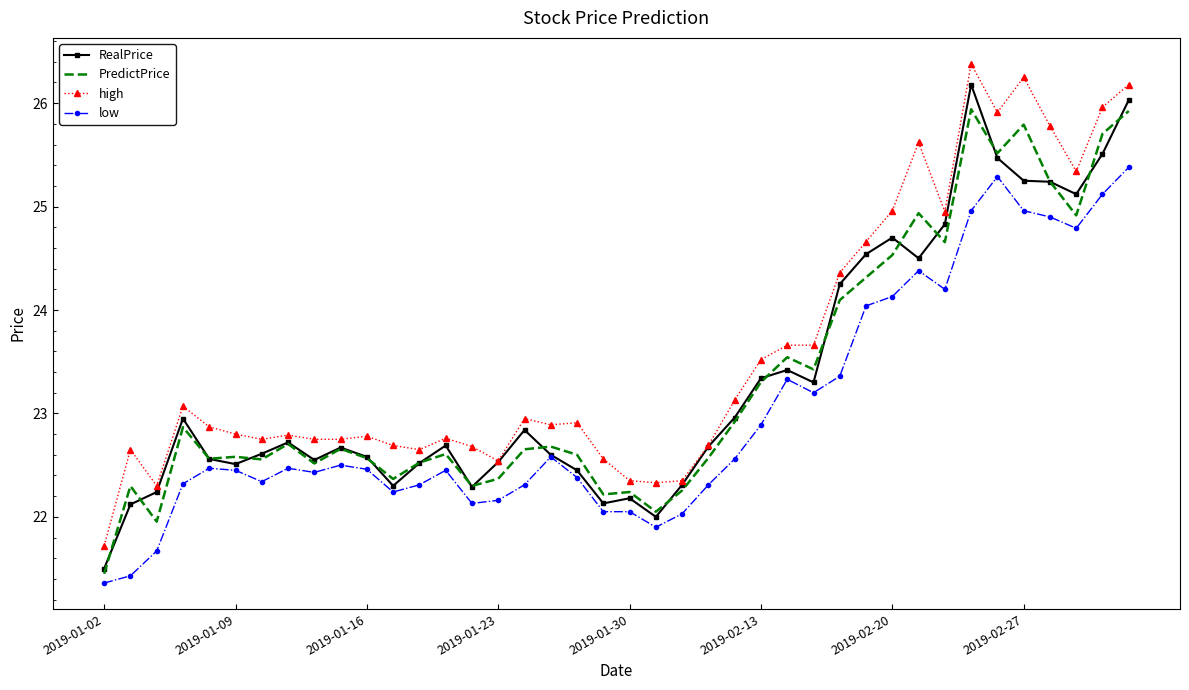

What is the difference between the maximum and minimum values in the low series?

4.0